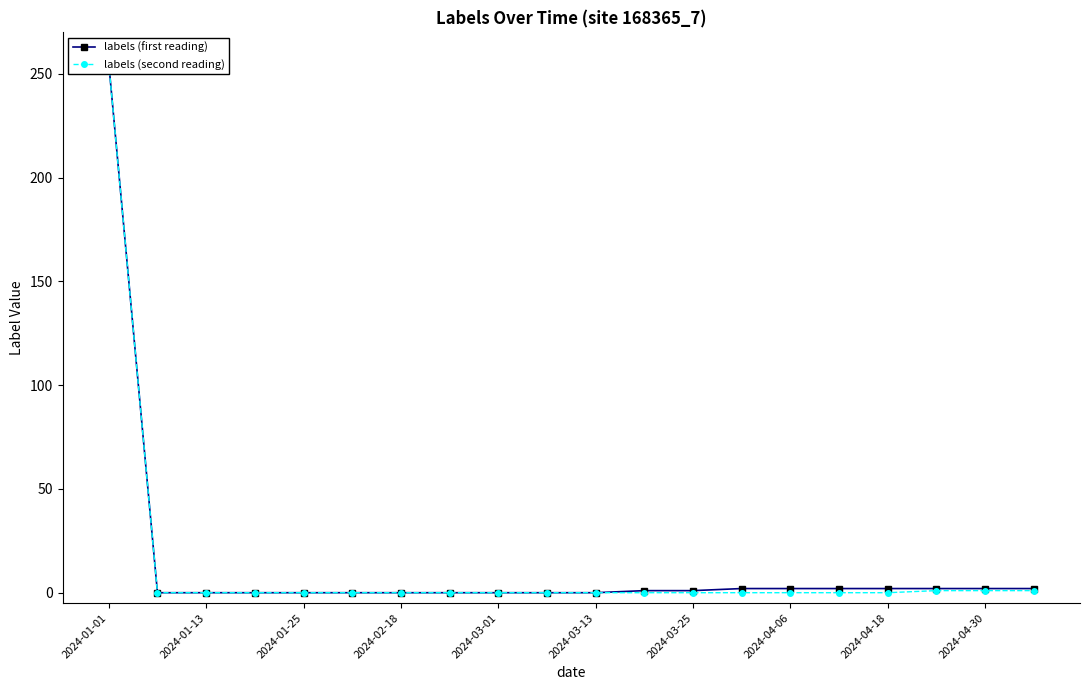

Which has a higher value, 2024-01-25 or 2024-03-13?

2024-01-25